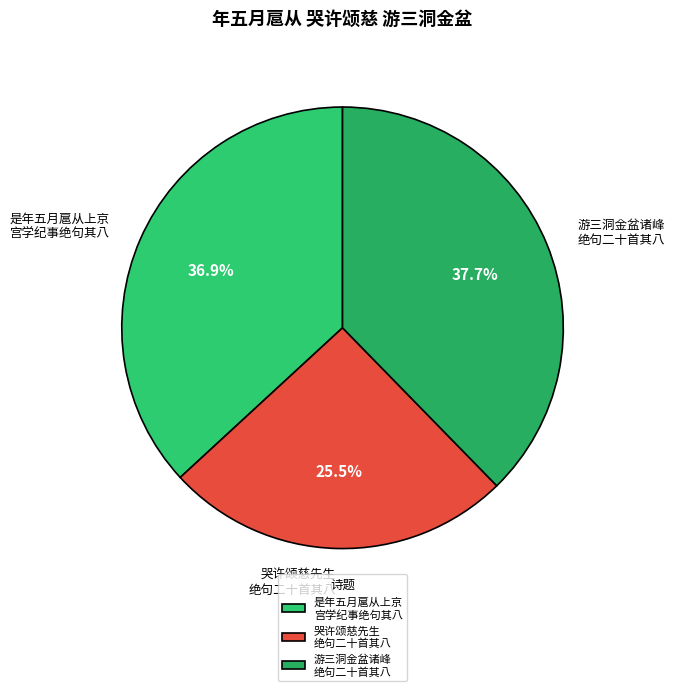

Is there a majority slice in this chart?

No